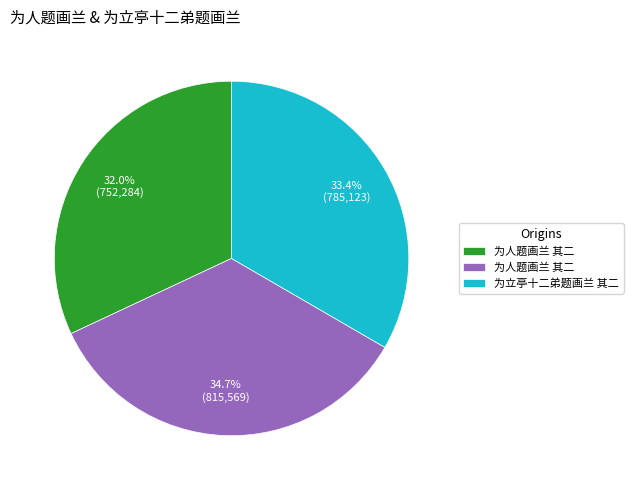

Is there any slice that represents more than half of the pie?

No